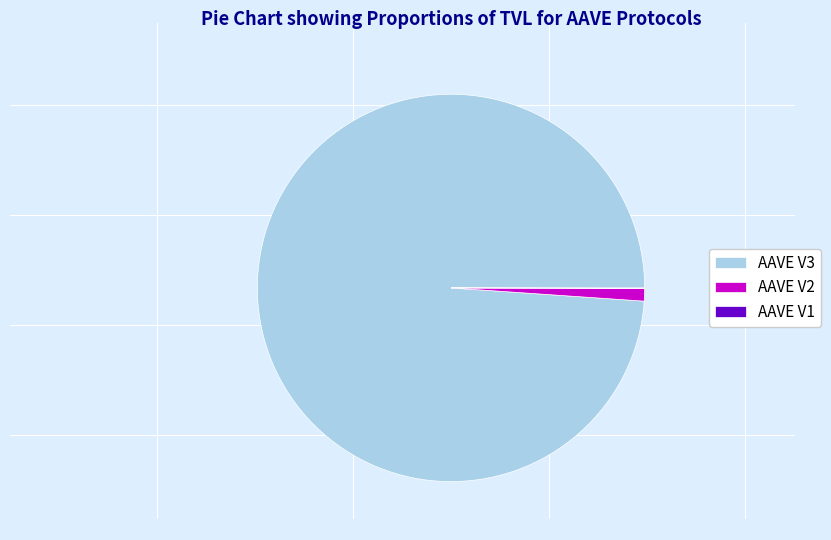

Which has a higher value, AAVE V3 or AAVE V2?

AAVE V3